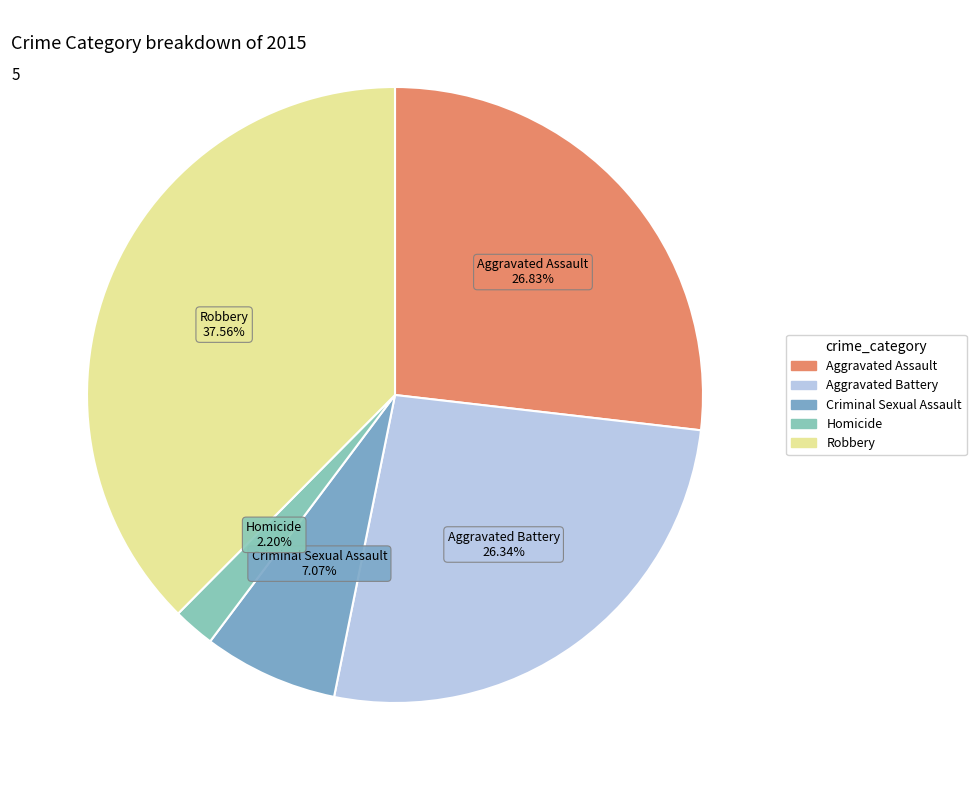

What portion of the pie excludes Criminal Sexual Assault?

92.9%